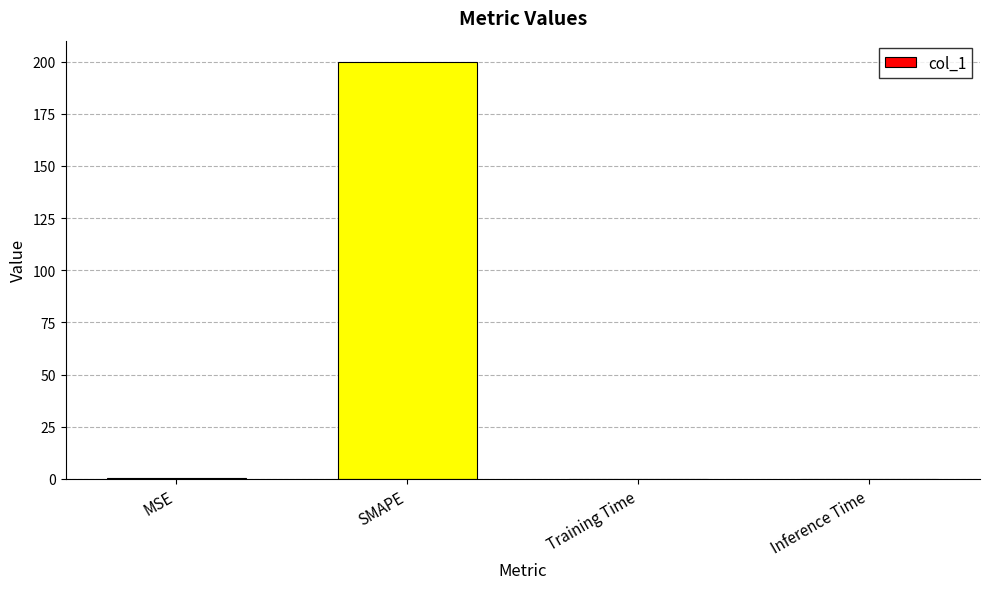

What is the greatest value displayed?

200.0